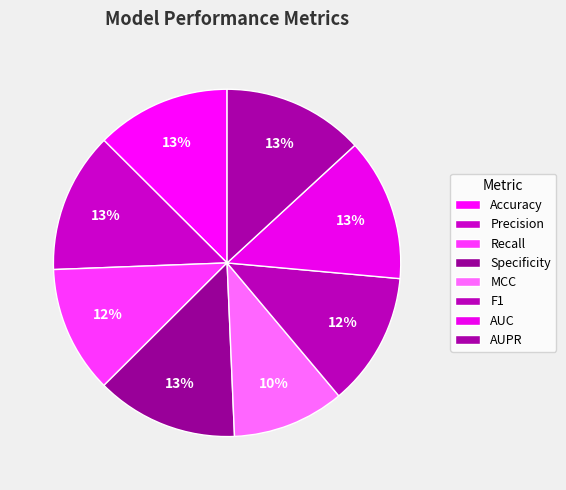

How many slices are in this pie chart?

8